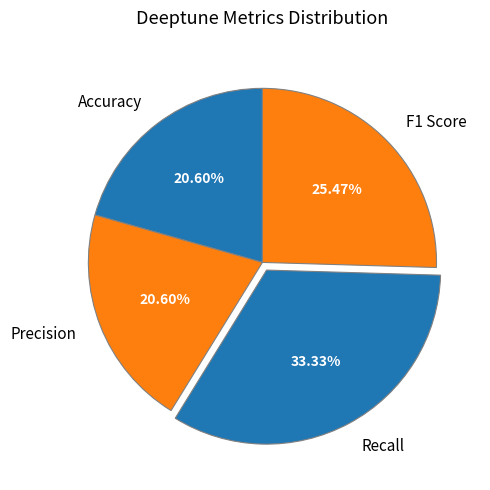

Is the sum of Recall and Accuracy greater than half?

Yes